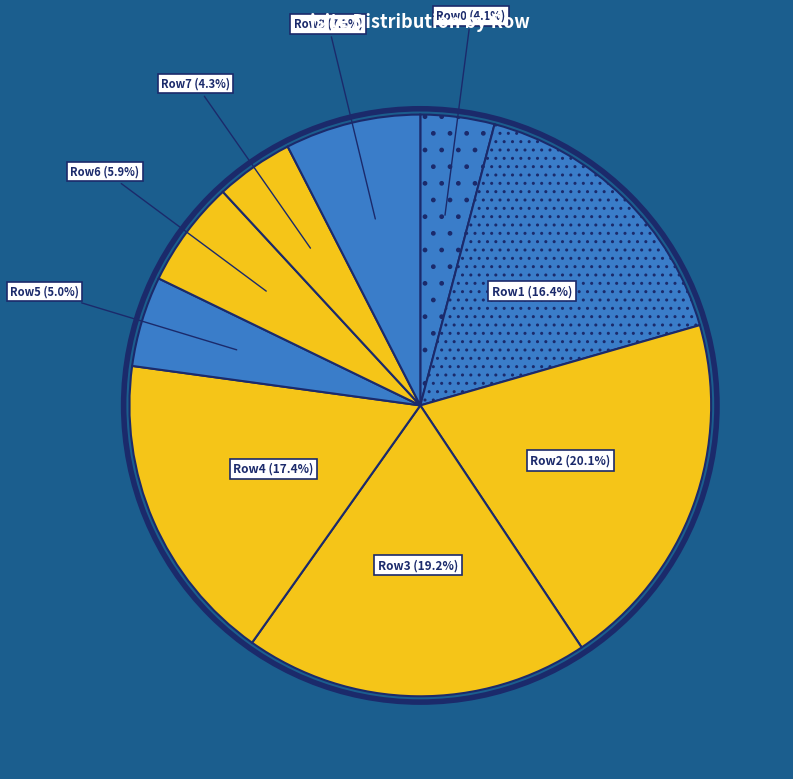

What is the largest slice in the pie chart?

Row 2 (O1-88)